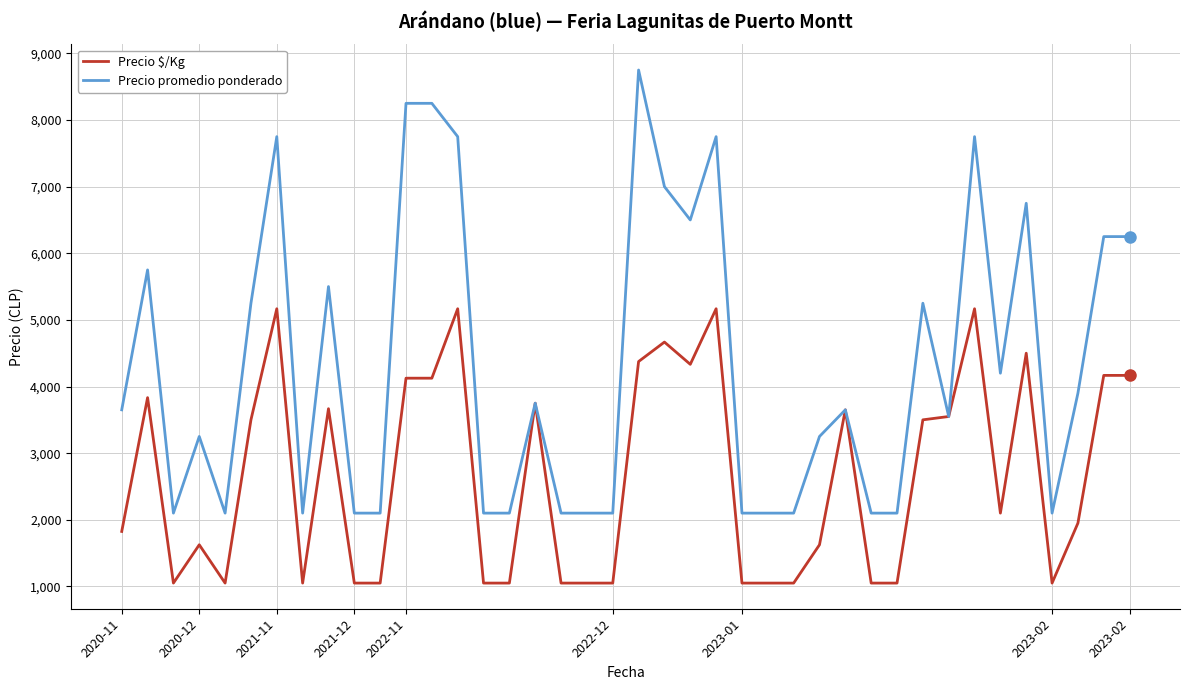

Which series has the largest total across all categories?

Precio promedio ponderado